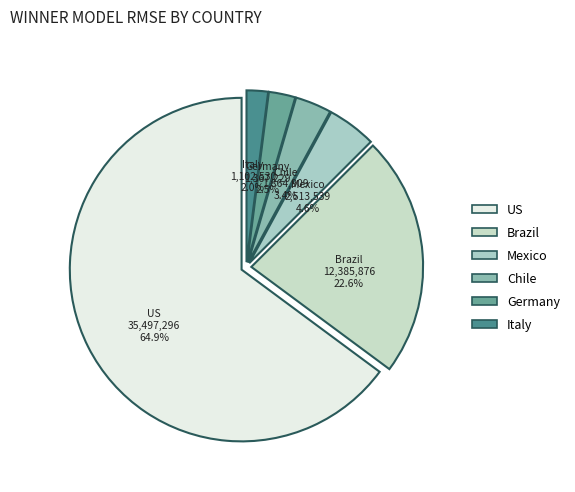

To the nearest percent, what is the average slice percentage?

17%